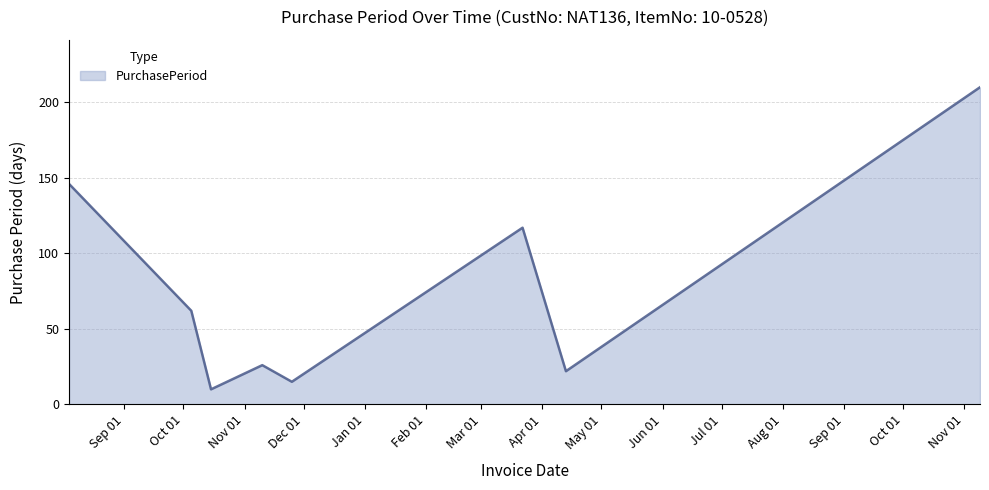

What is the difference between the maximum and minimum values?

200